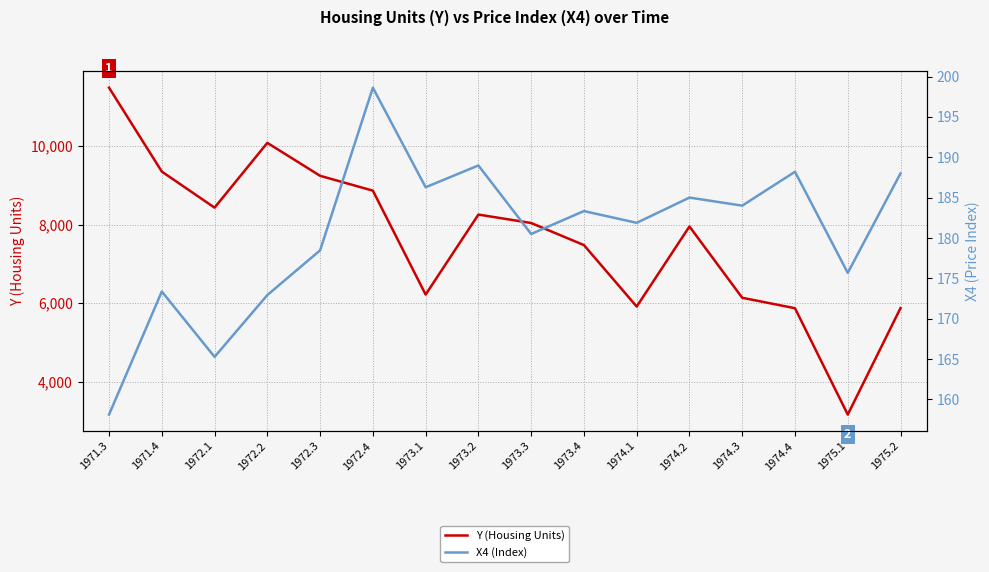

True or false: Y (Housing Units) has more than 2 points higher than both neighbors.

True